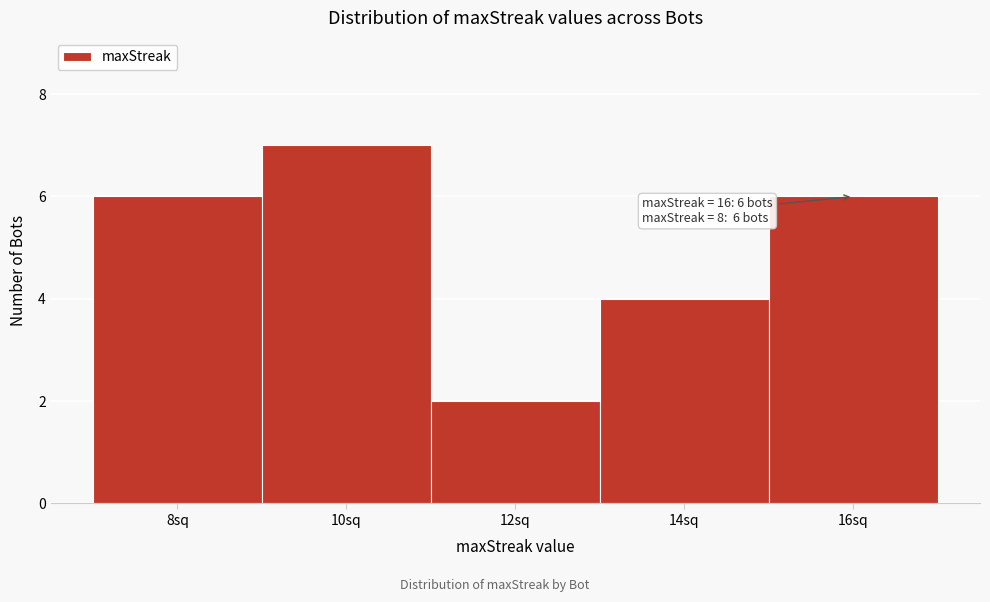

Over which range of the x-axis is the bar tallest?

9 to 11